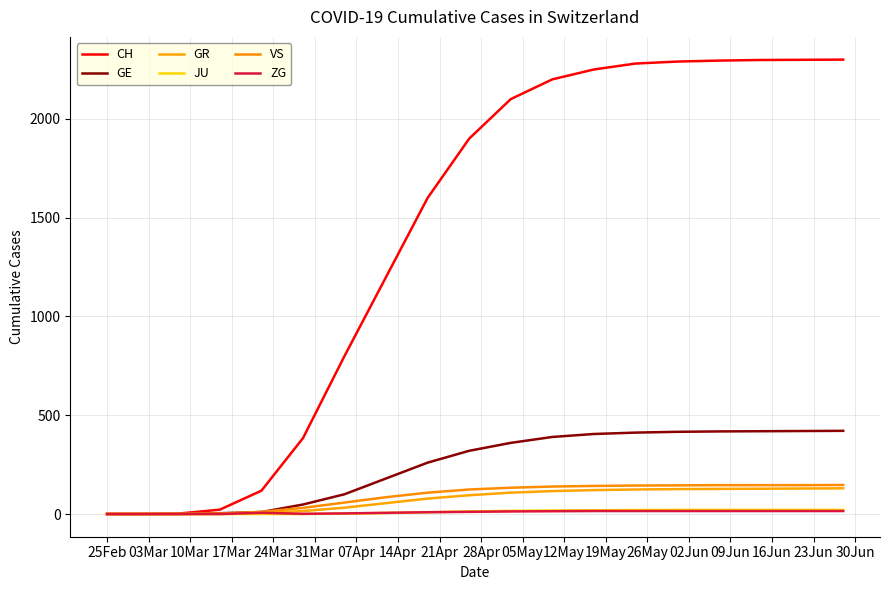

At how many categories does at least one series exceed 1809?

10